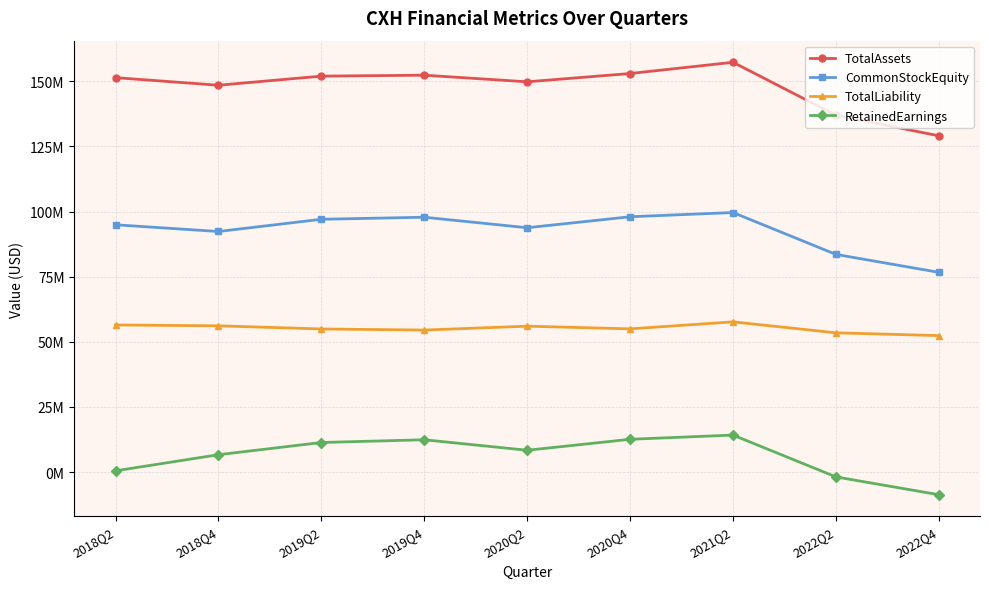

Does the chart display data point markers on the line(s)?

Yes